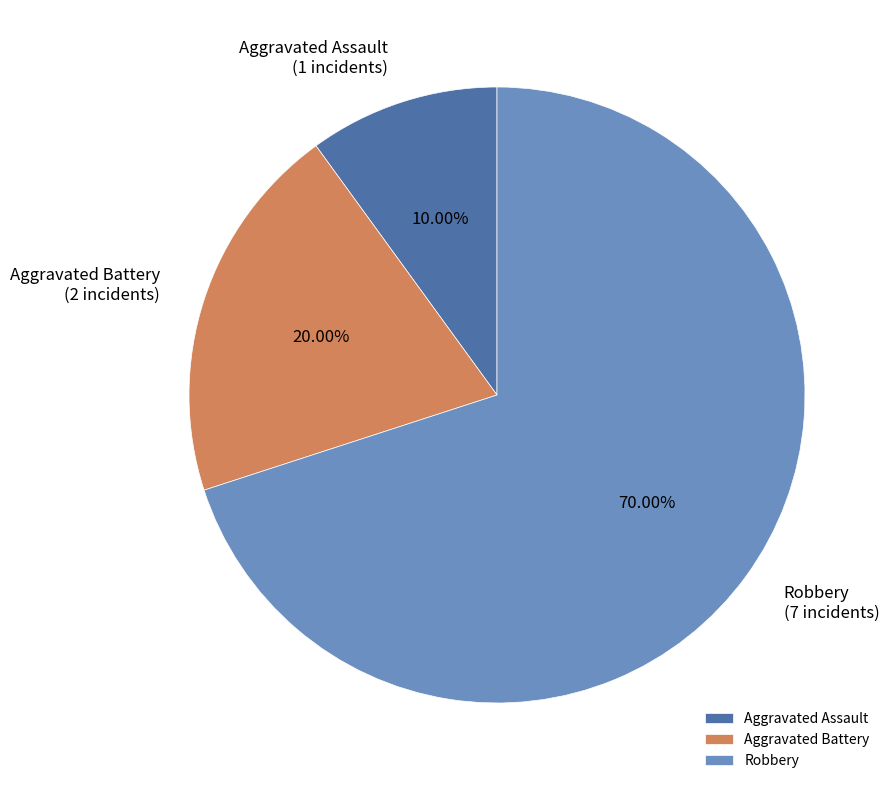

The Robbery slice represents 70% of the pie. True or false?

True